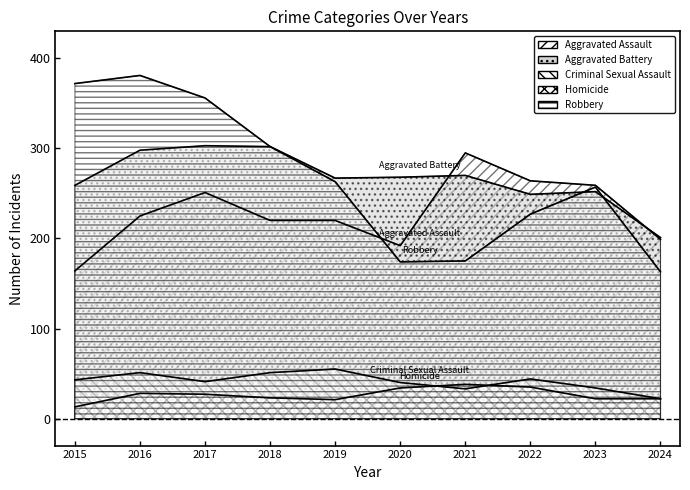

What is the difference between the maximum and minimum values in the Aggravated Battery series?

102